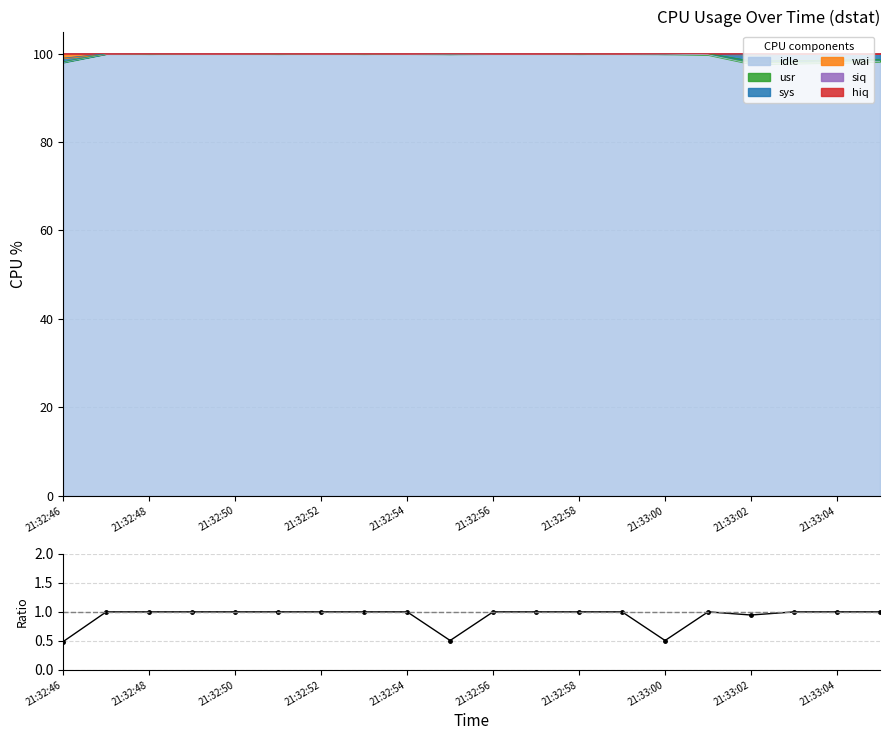

What is the value of the 19th point from the left?

1.0